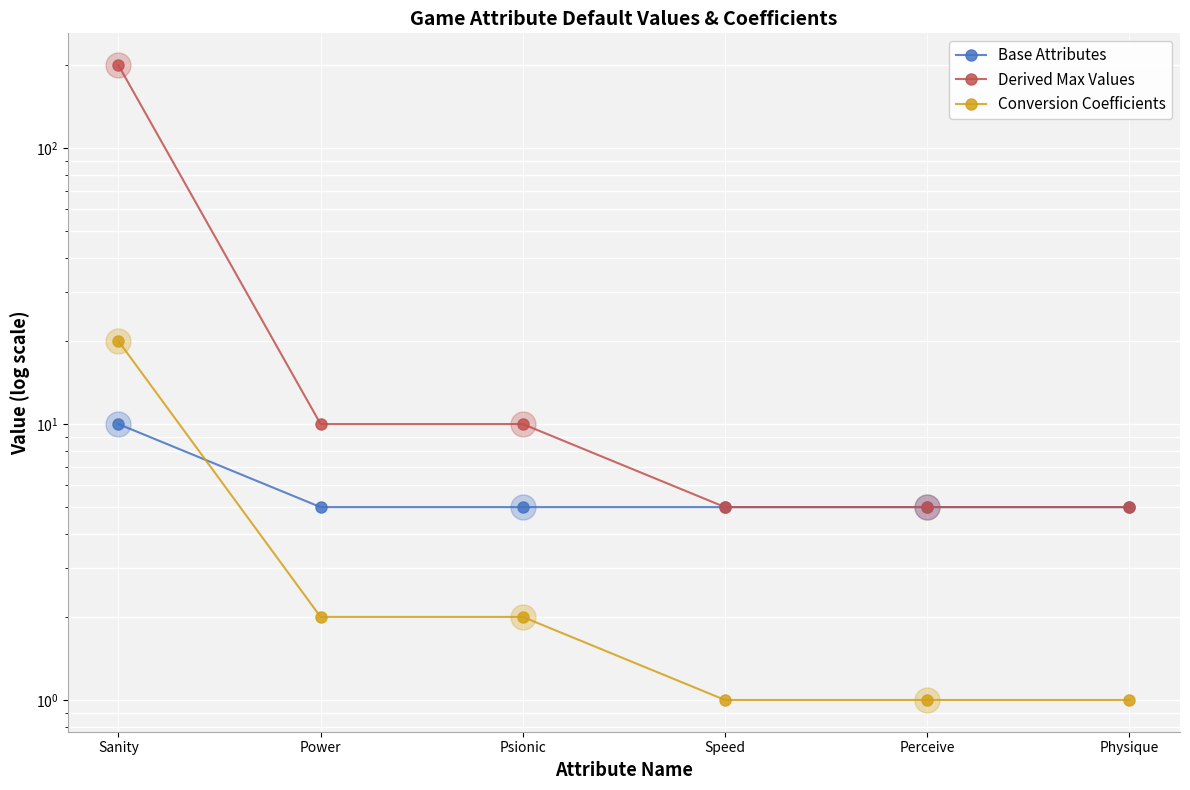

What position from the right is Perceive?

2